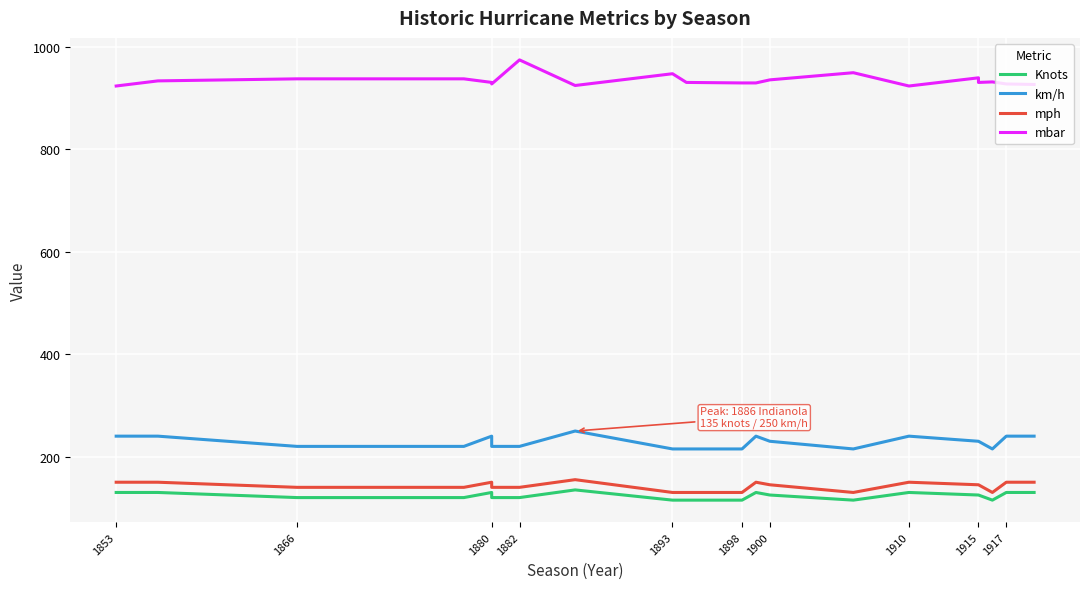

What is the spread (max minus min) of values at 1900?

811